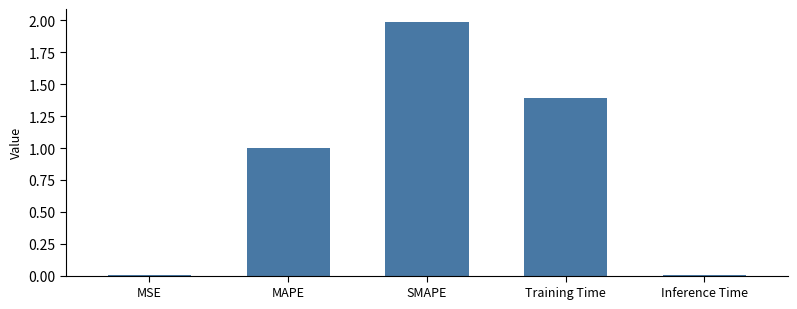

True or false: the data shows 1.4 at Training Time.

True